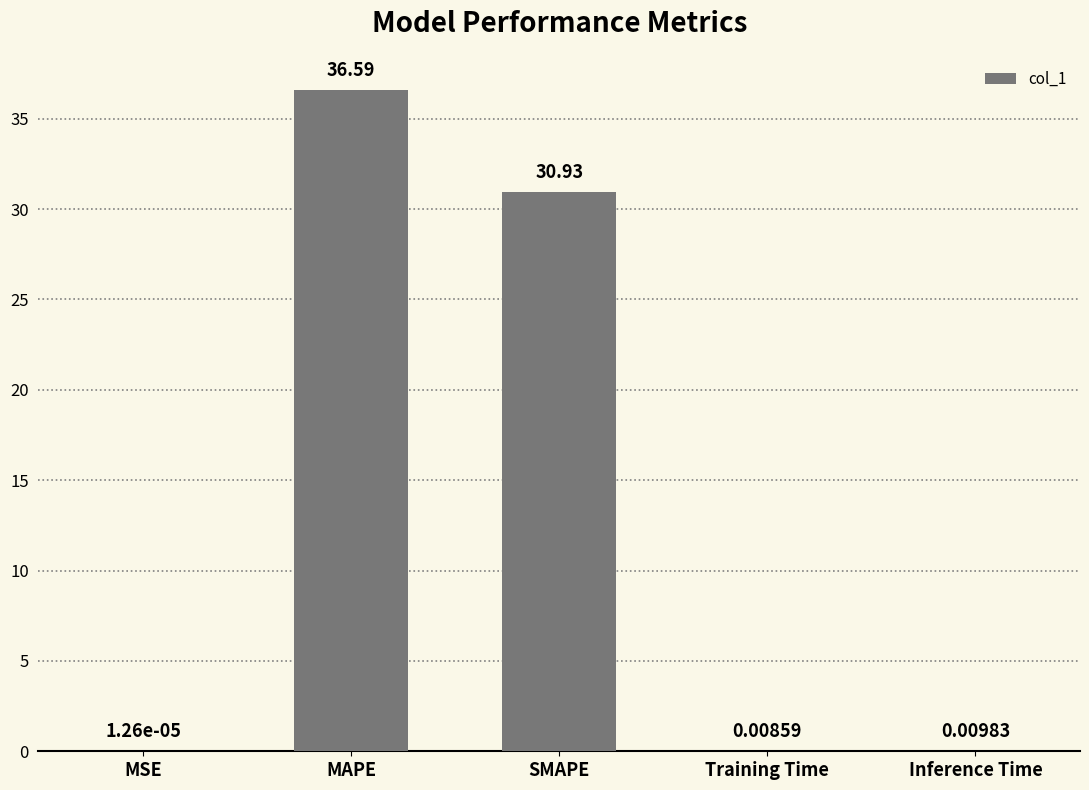

Where is the data nearest to the value 18?

SMAPE